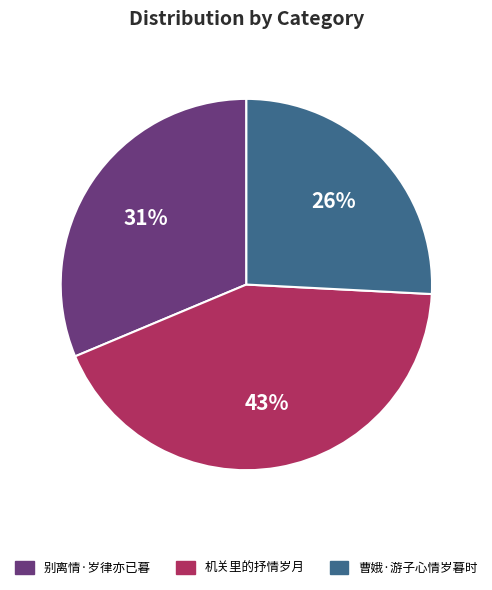

To the nearest percent, what is the difference between the largest and smallest slice percentages?

17%